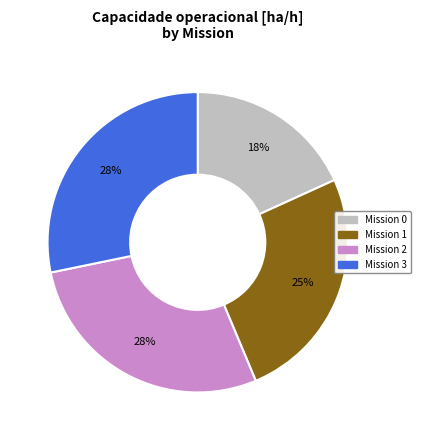

To the nearest percent, what is the difference between the largest and smallest slice percentages?

10%